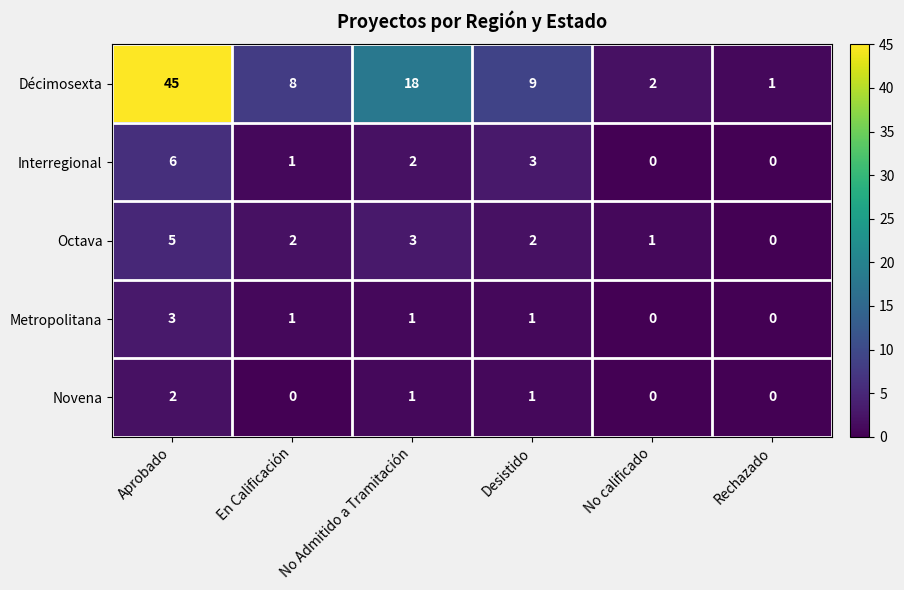

List the series in order of their peak value, lowest first.

Novena, Metropolitana, Octava, Interregional, Décimosexta